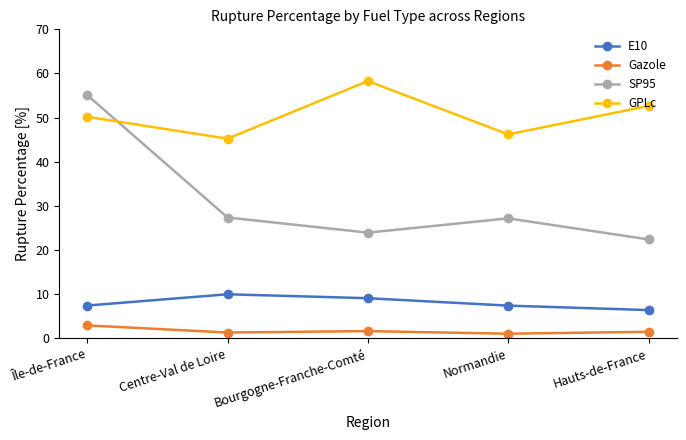

True or false: E10 has a value of 7.5 at Île-de-France.

True